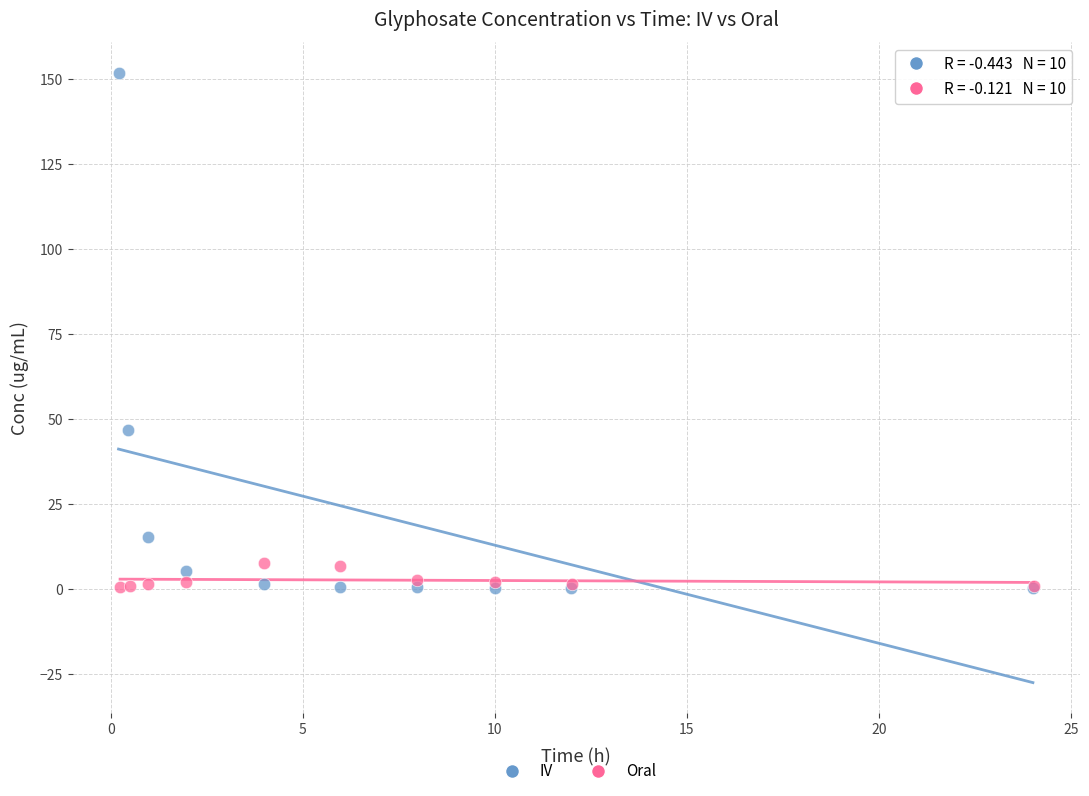

Which series has the largest Y range (max minus min)?

IV